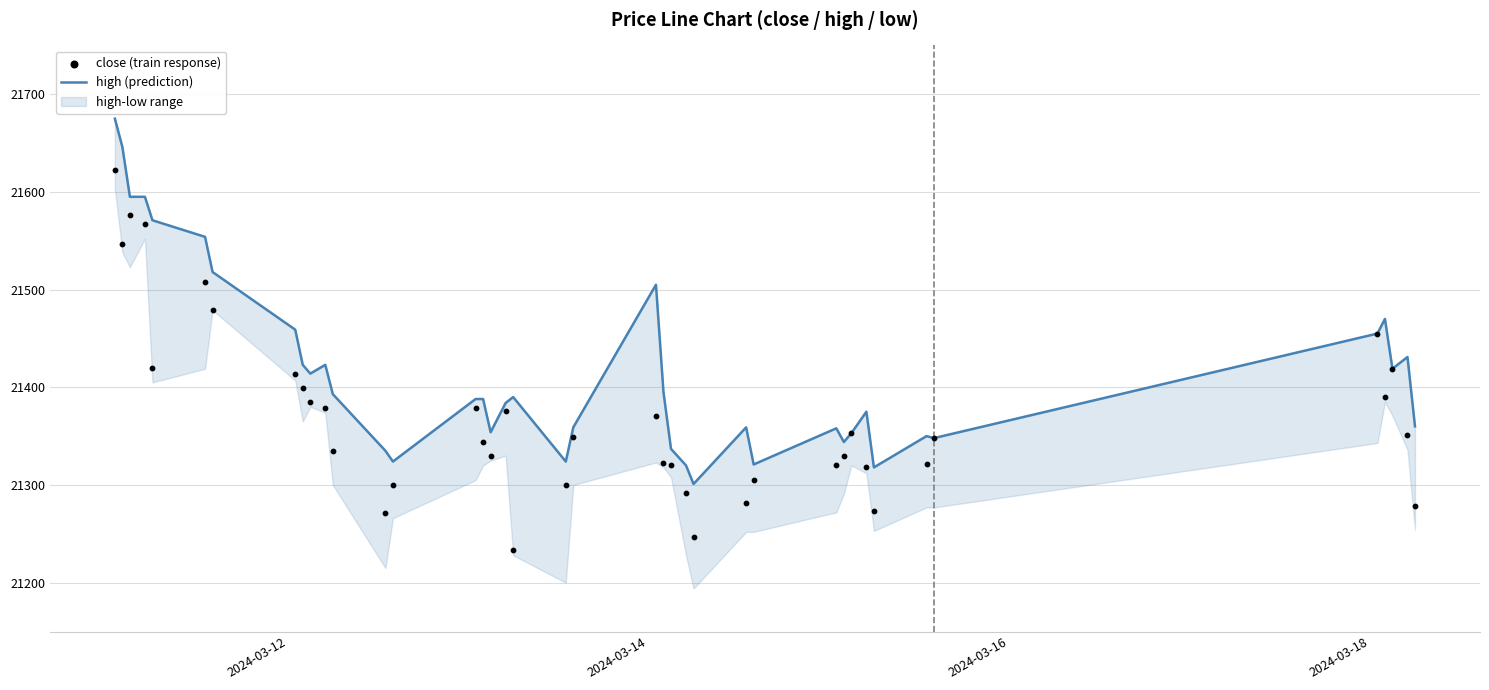

At which category is the sum across all series the highest?

2024-03-12